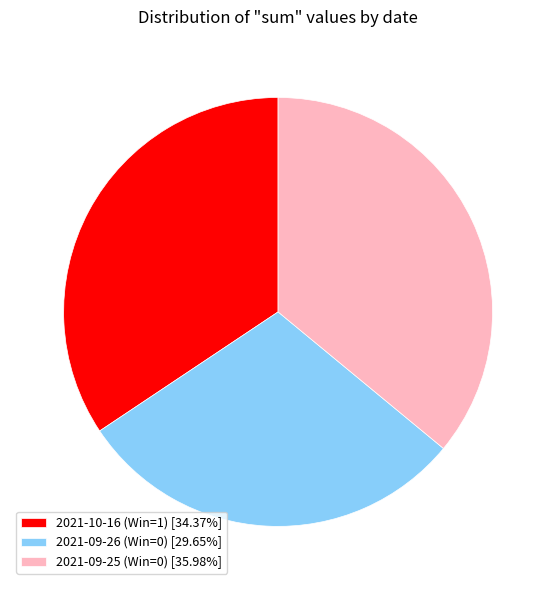

Is it true that 2021-10-16 (Win=1) is 23% of the pie?

False